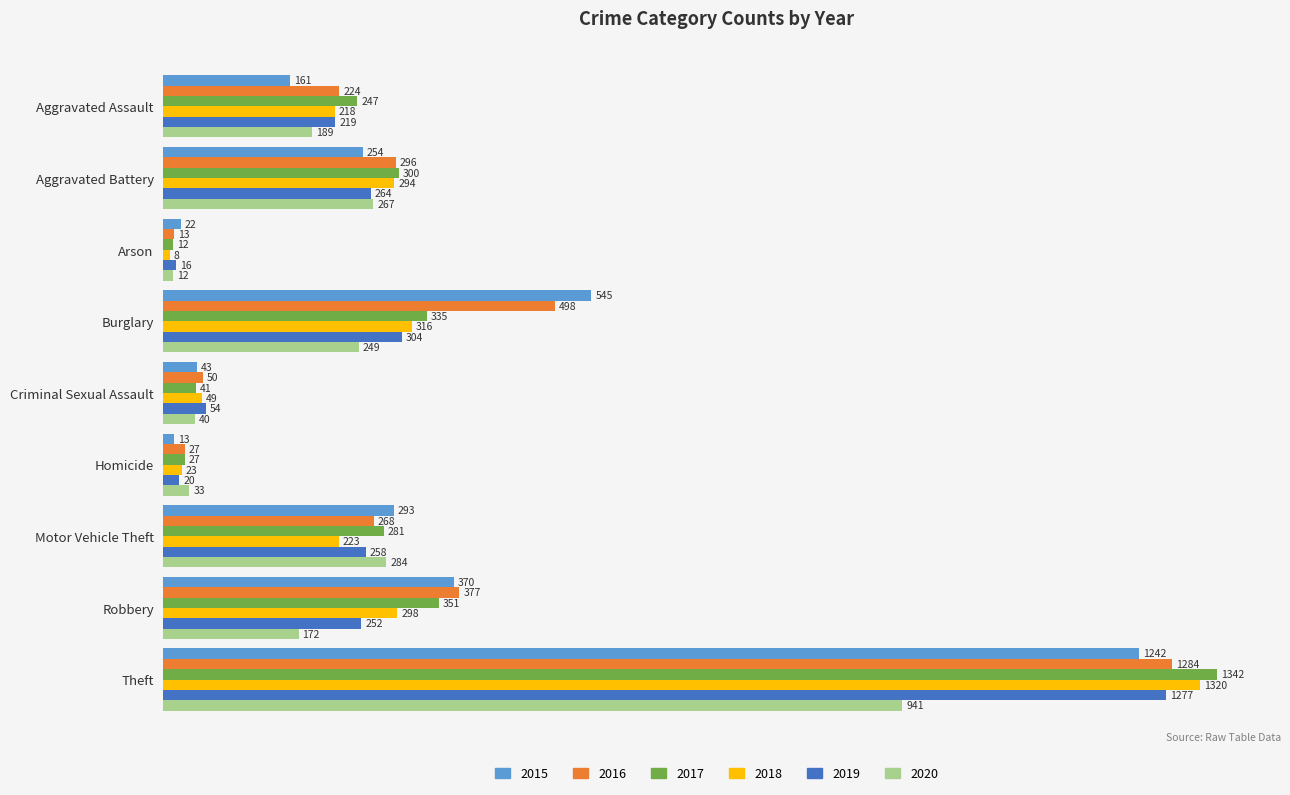

What is the difference between the maximum and minimum values in the 2018 series?

1312